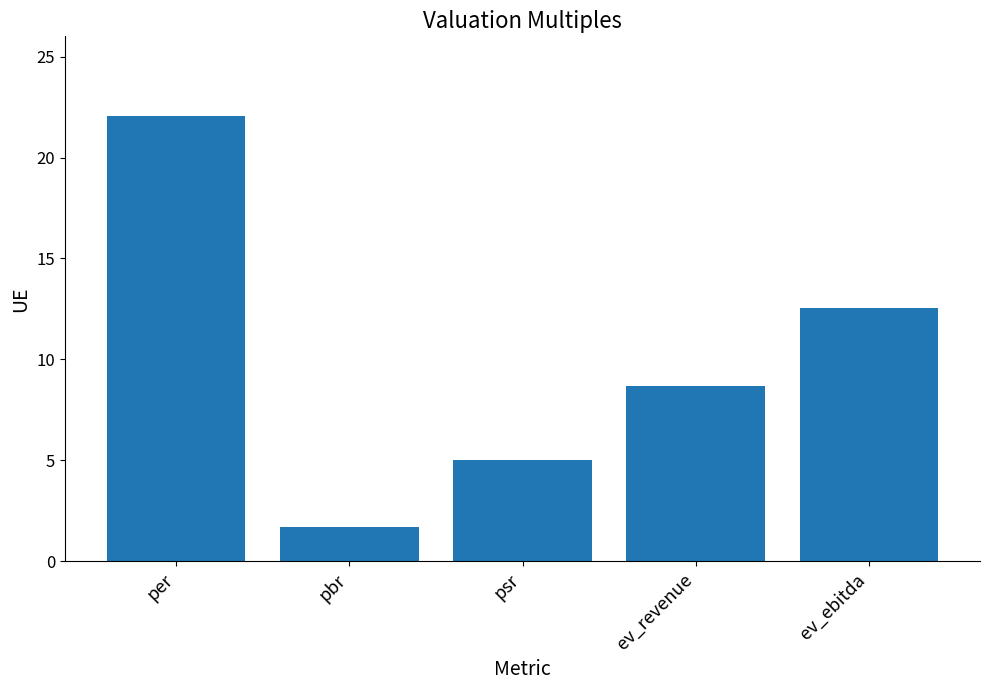

At which category does the chart reach its minimum across all series?

pbr